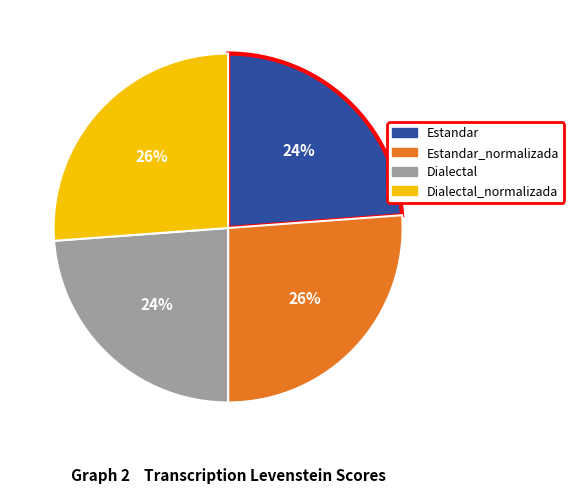

Approximately how many times larger is the value at Dialectal compared to Dialectal_normalizada?

0.9